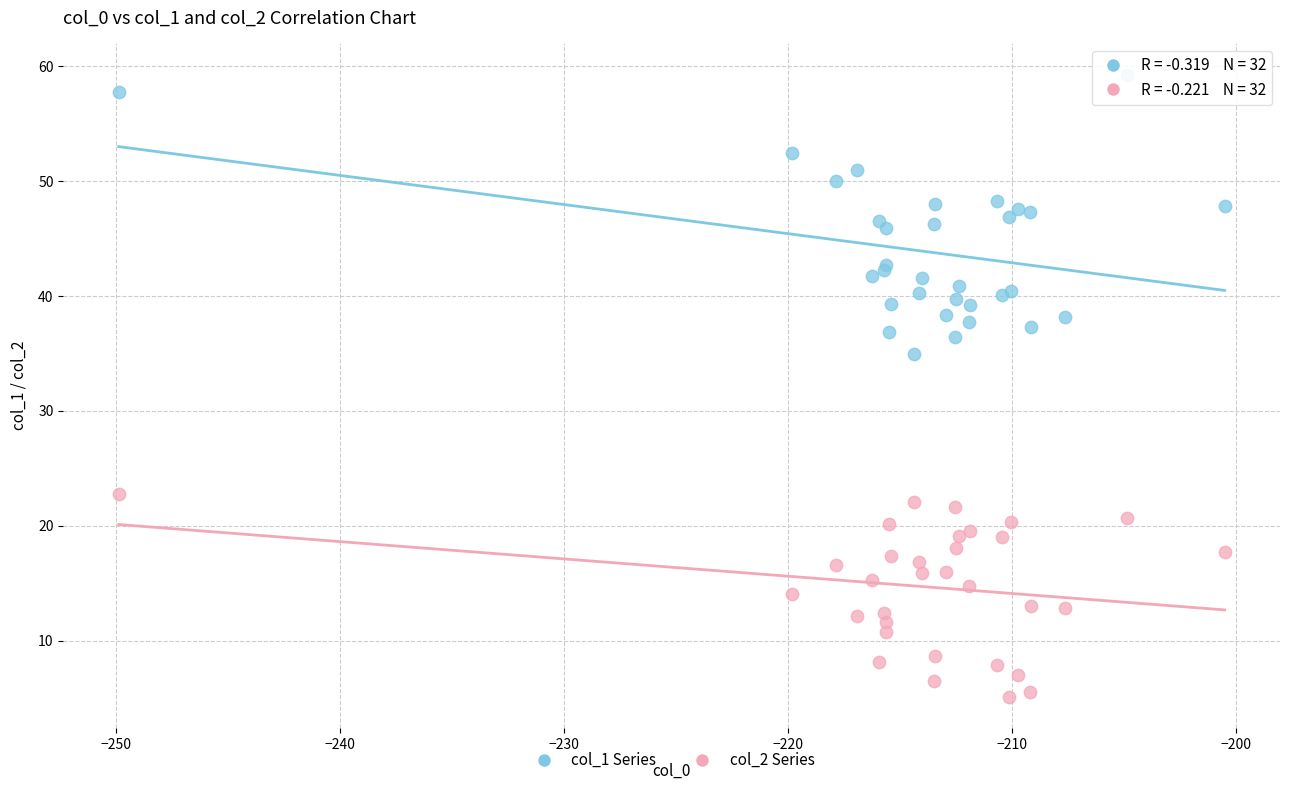

What are all the series names shown in the legend?

col_1 Series, col_2 Series